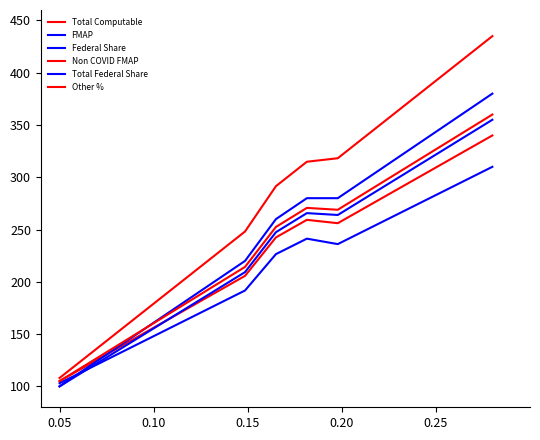

In Federal Share, how many points are higher than both neighbors (excluding endpoints)?

1